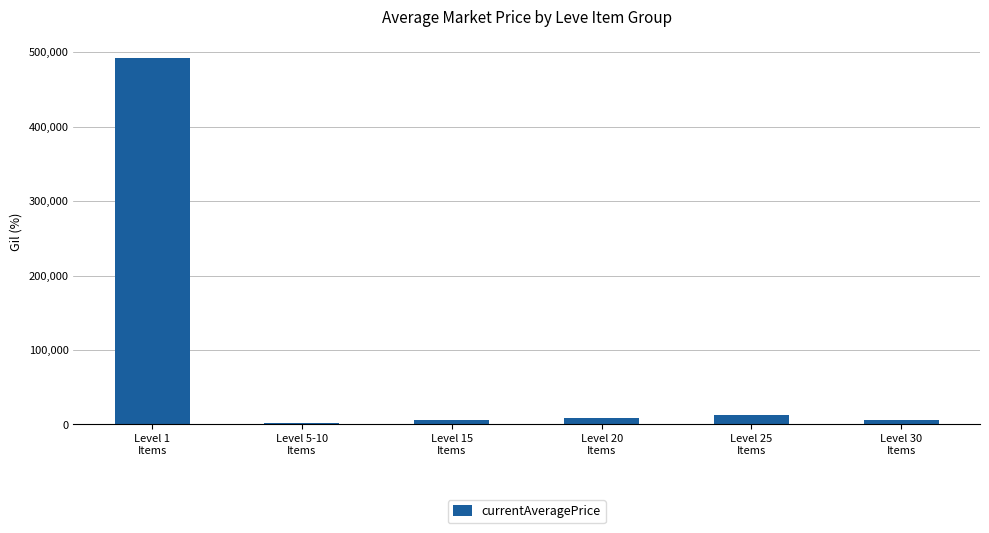

What is the greatest value displayed?

492148.6